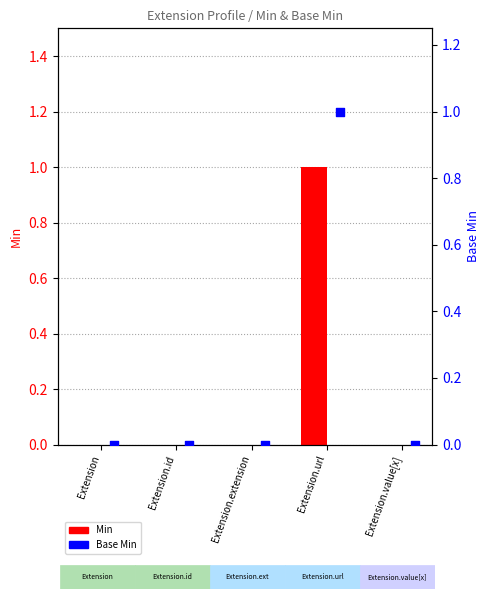

Which series reaches the maximum Y coordinate?

Min